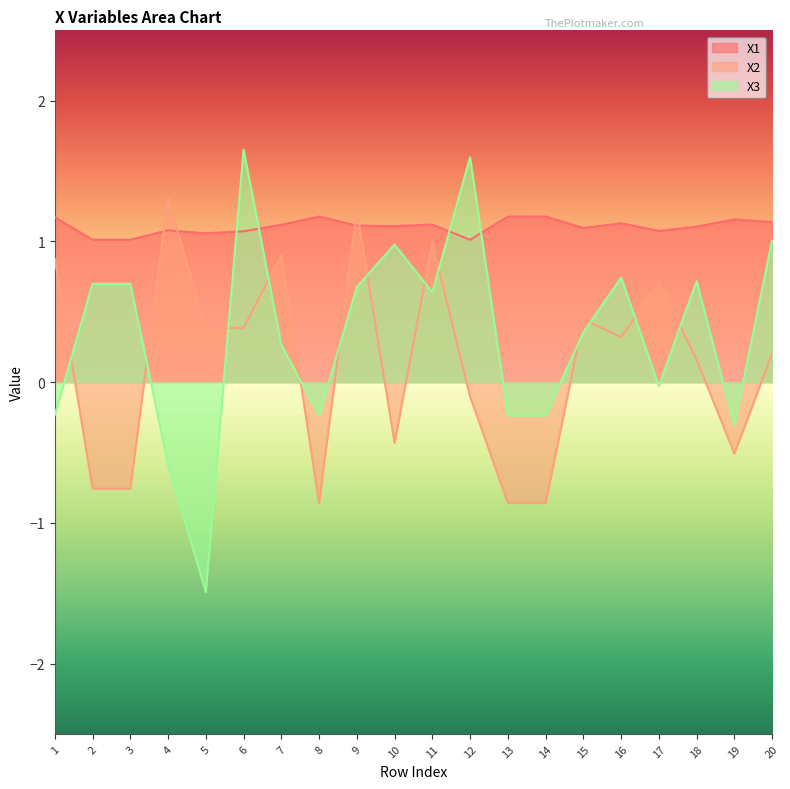

What is the smallest value displayed?

-1.5